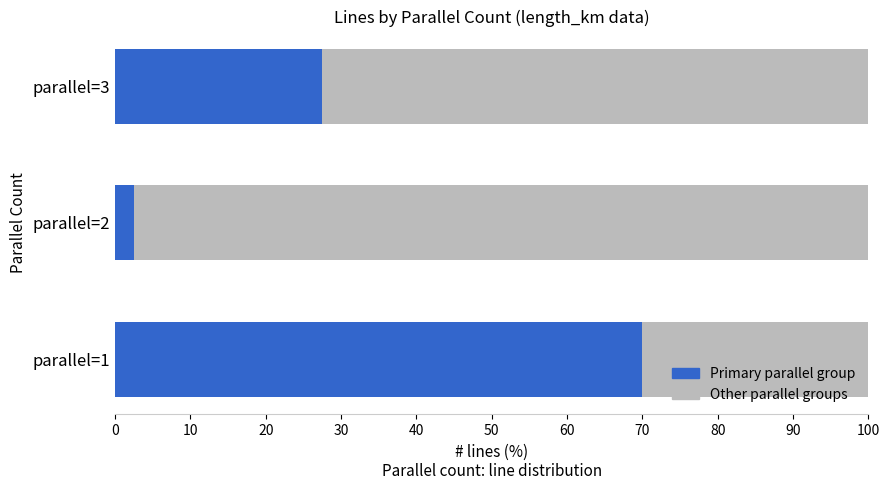

What is the total value across all series at parallel=3?

100.0